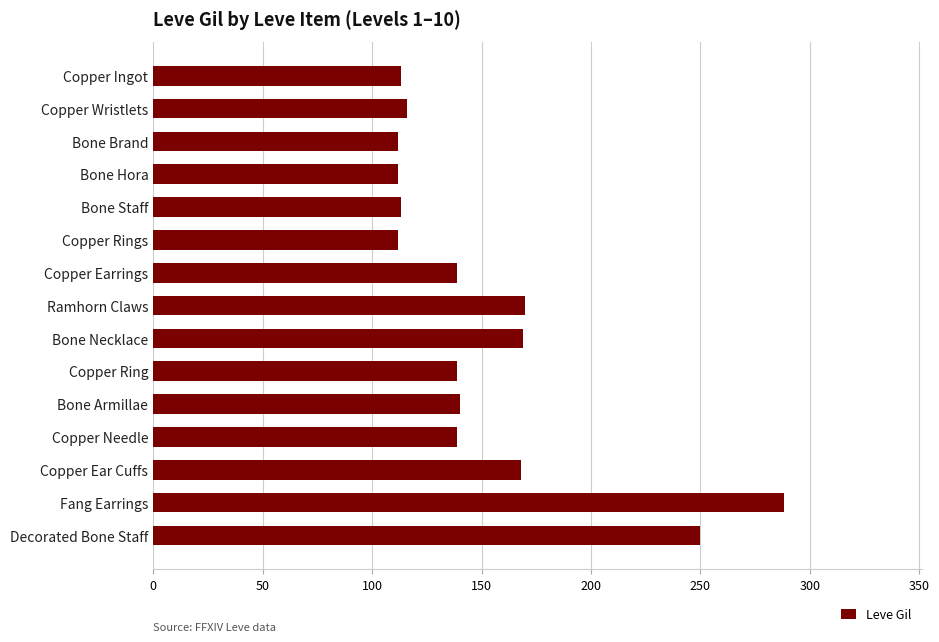

What is the value of the 9th bar from the top?

169